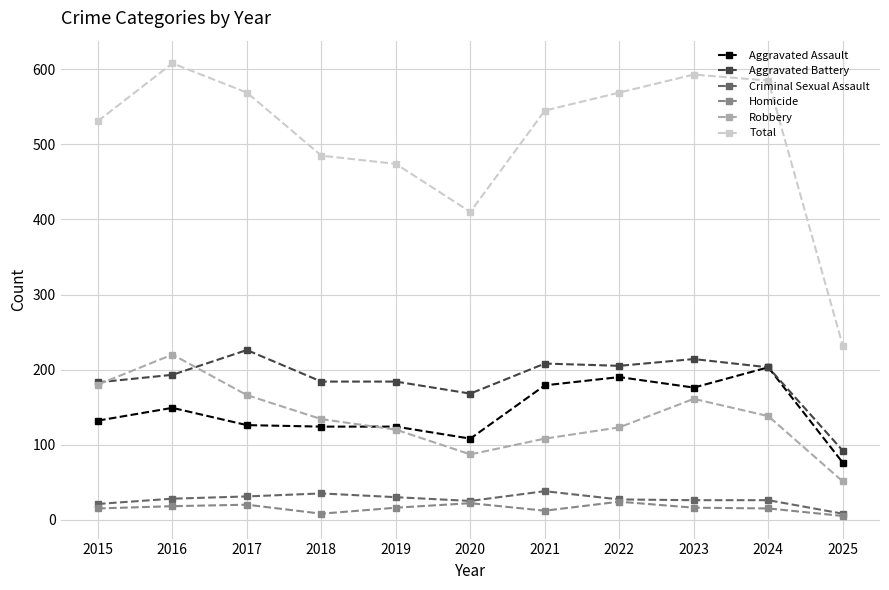

List the series in order of their peak value, lowest first.

Homicide, Criminal Sexual Assault, Aggravated Assault, Robbery, Aggravated Battery, Total